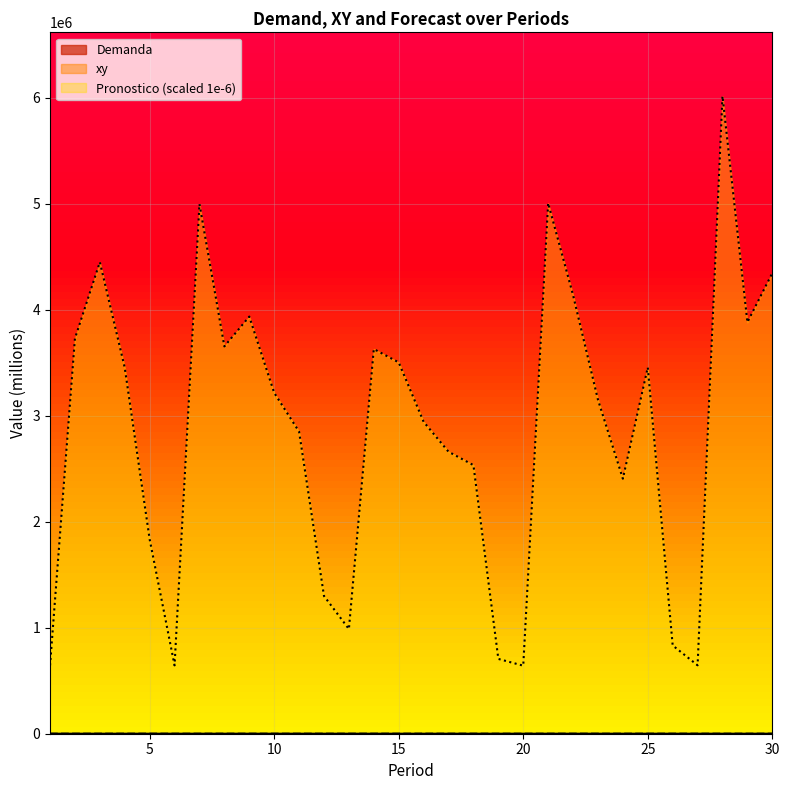

True or false: Pronostico has more than 0 points higher than both neighbors.

True